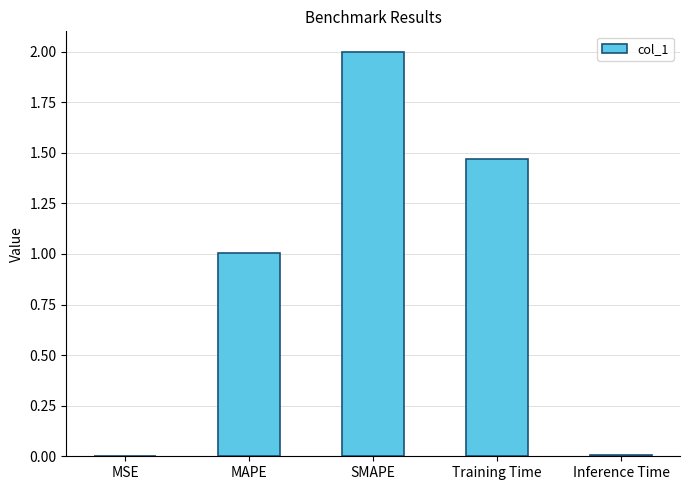

What value does the data have at SMAPE?

2.0